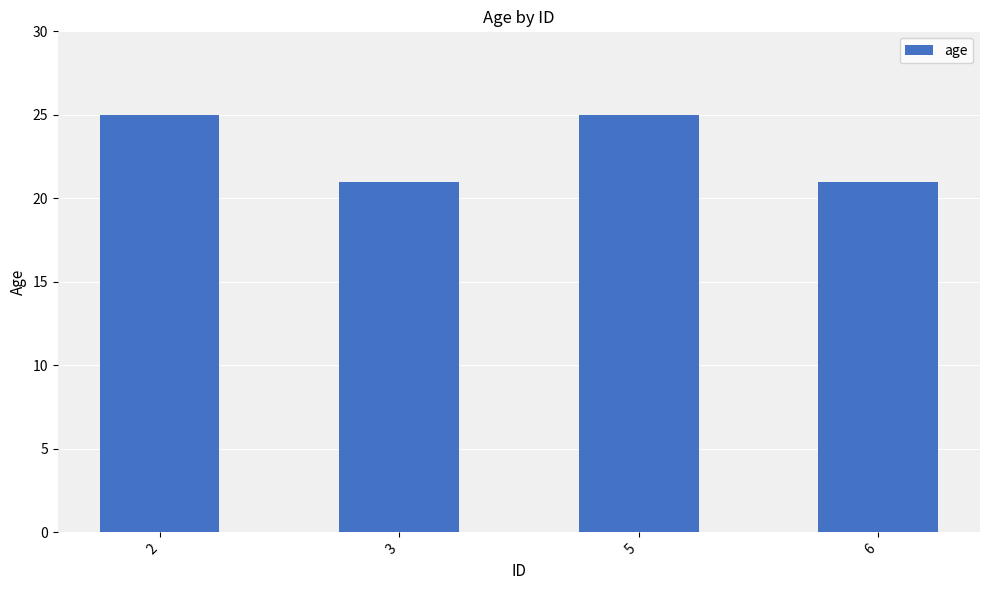

Is it true that the value at 3 is 21?

True